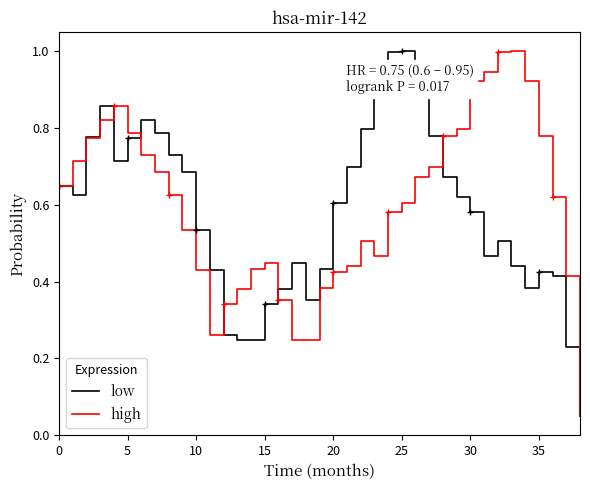

Is the value of high at 18 greater than the value of low at 15?

No